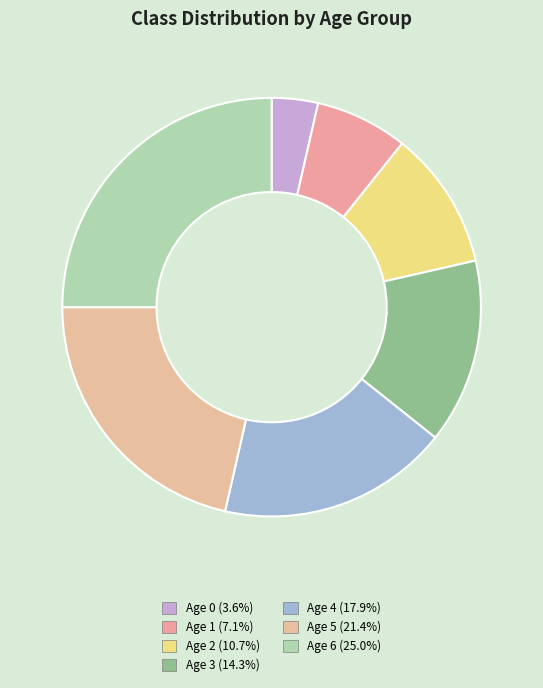

What is the ratio of the value at Age 5 to the value at Age 0?

6.0